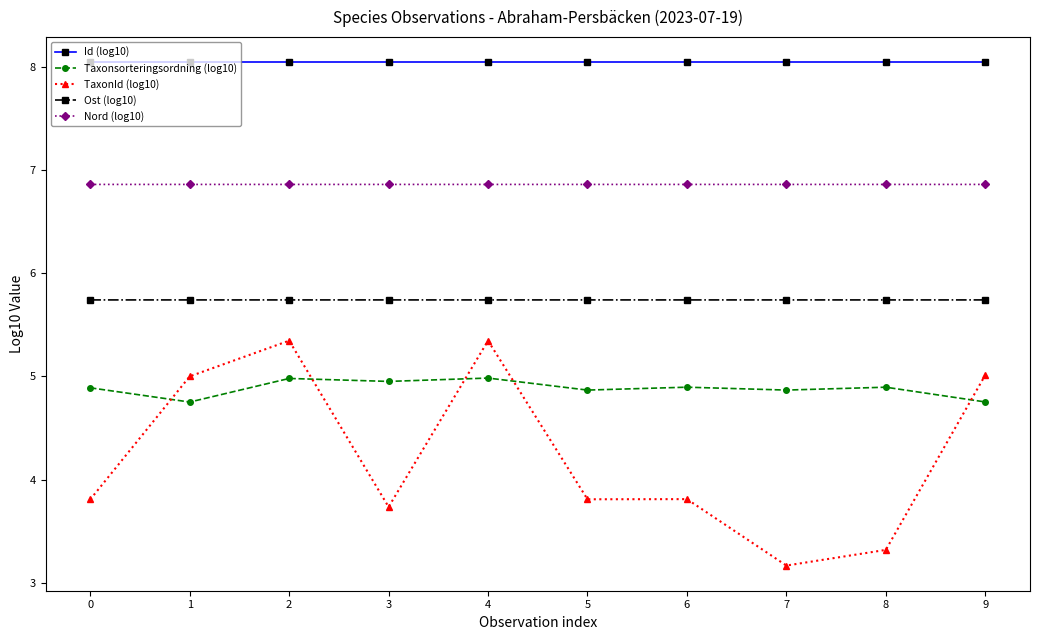

True or false: Taxonsorteringsordning (log10) and Nord (log10) intersect in this chart.

False